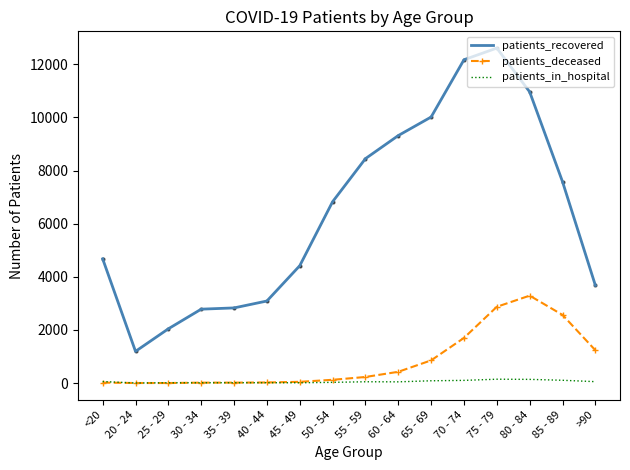

Which series has the largest total across all categories?

patients_recovered